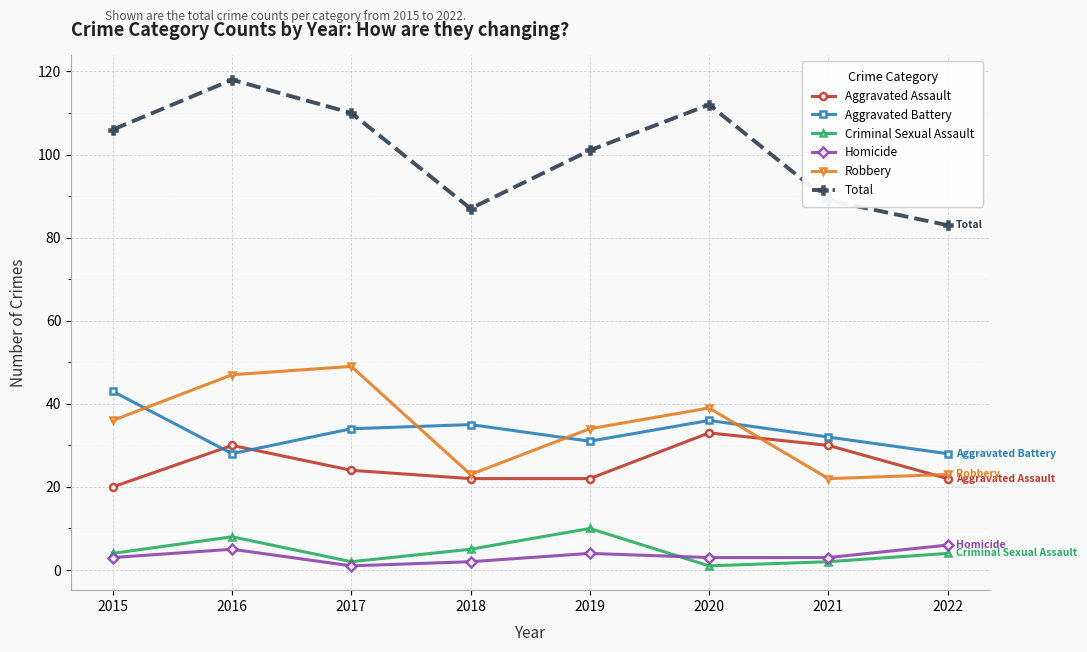

At which category does Aggravated Battery reach its first local valley?

2016